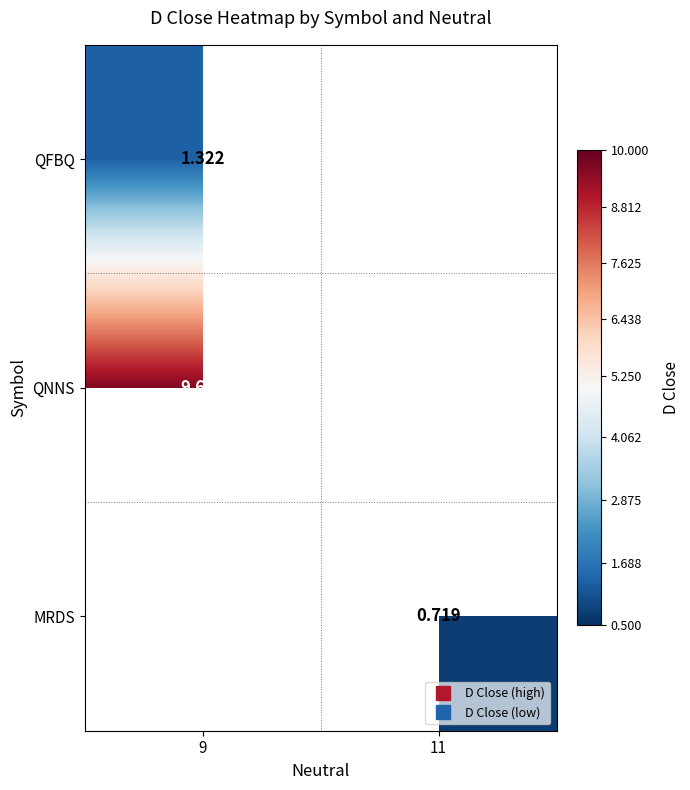

Rank the categories by QFBQ value from lowest to highest.

9, 11